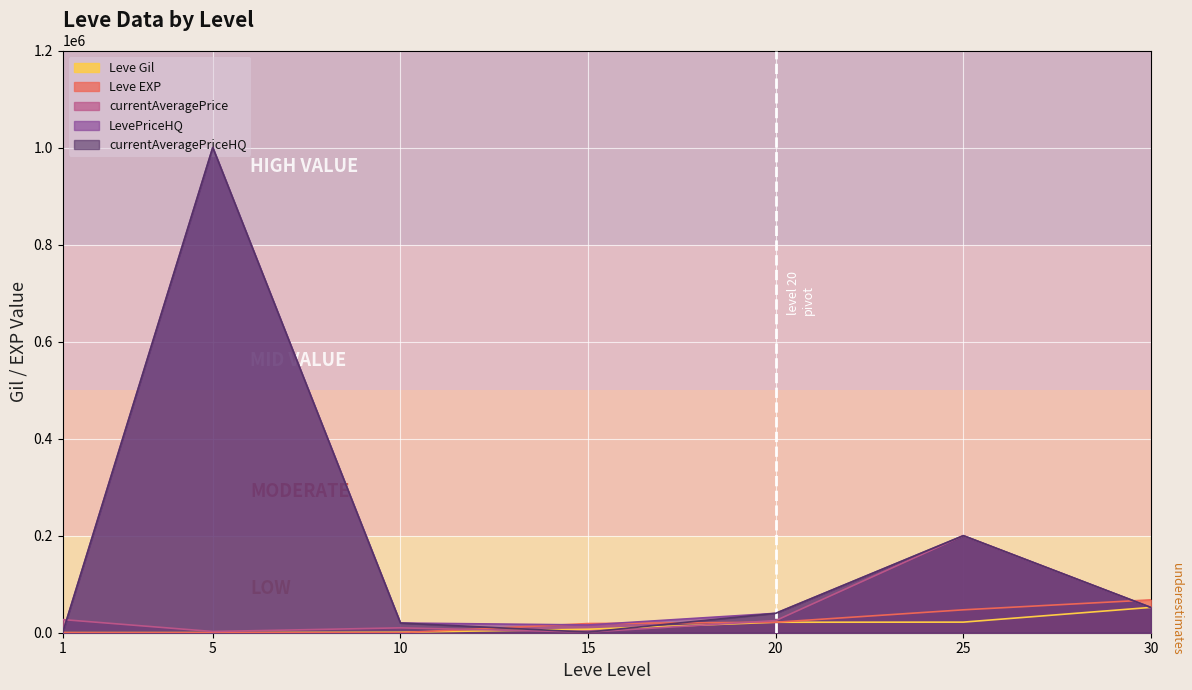

Which category has the highest value in the currentAveragePrice series?

25